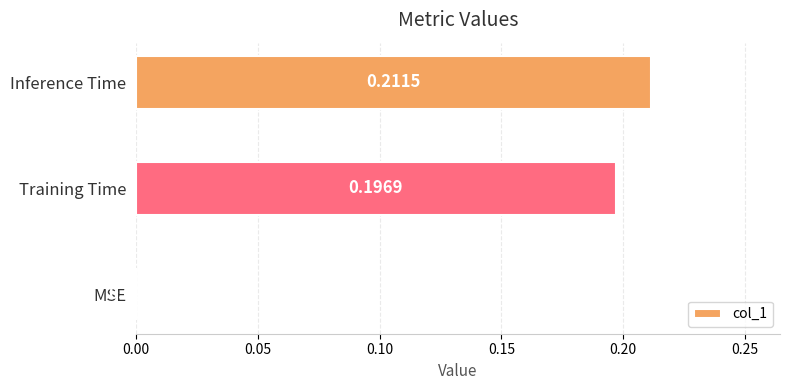

What is the sum of all values?

0.4